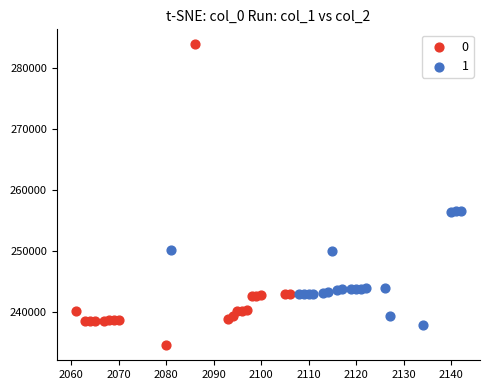

Which series contains the highest Y value?

0